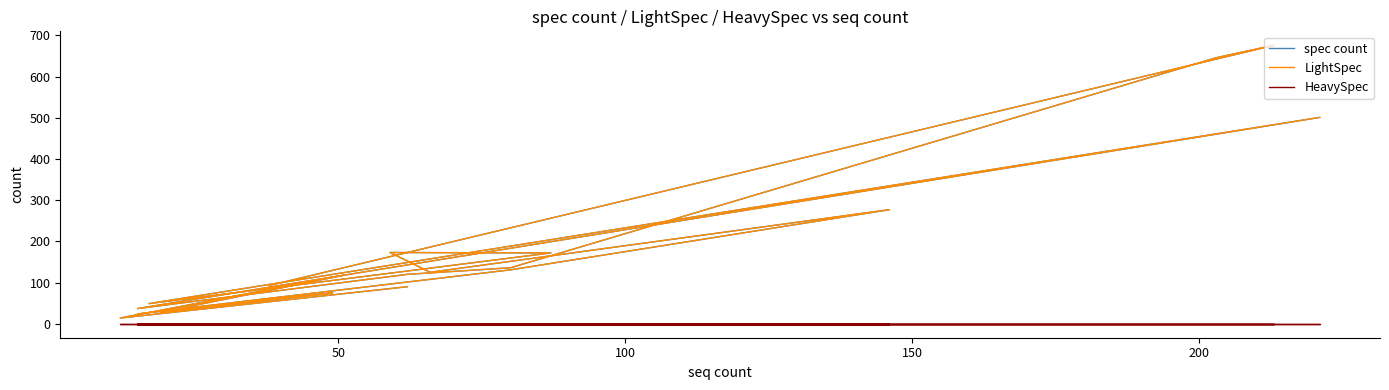

What is the greatest value displayed?

676